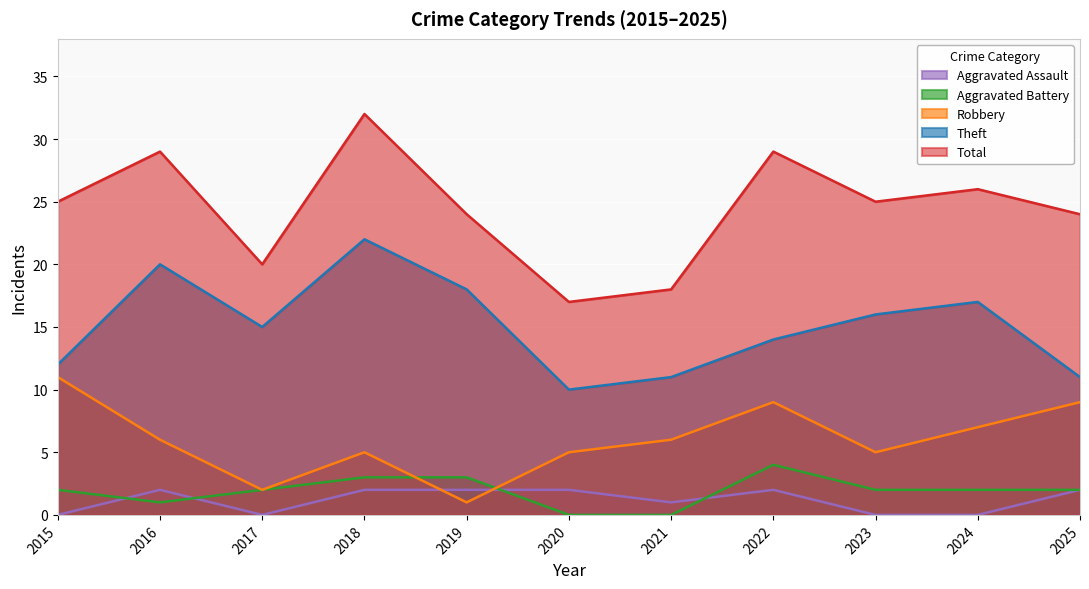

Reading left to right, list all the values displayed in this chart.

Theft: 2015=12	2016=20	2017=15	2018=22	2019=18	2020=10	2021=11	2022=14	2023=16	2024=17	2025=11
Robbery: 2015=11	2016=6	2017=2	2018=5	2019=1	2020=5	2021=6	2022=9	2023=5	2024=7	2025=9
Aggravated Battery: 2015=2	2016=1	2017=2	2018=3	2019=3	2020=0	2021=0	2022=4	2023=2	2024=2	2025=2
Aggravated Assault: 2015=0	2016=2	2017=0	2018=2	2019=2	2020=2	2021=1	2022=2	2023=0	2024=0	2025=2
Total: 2015=25	2016=29	2017=20	2018=32	2019=24	2020=17	2021=18	2022=29	2023=25	2024=26	2025=24